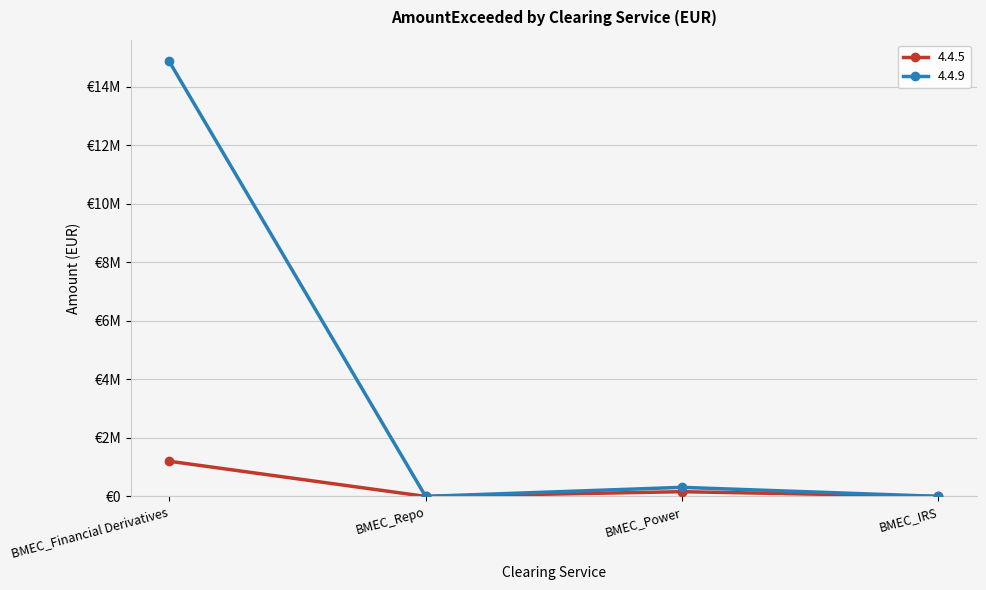

Is it true that 4.4.9 equals 0.0 at BMEC_IRS?

True